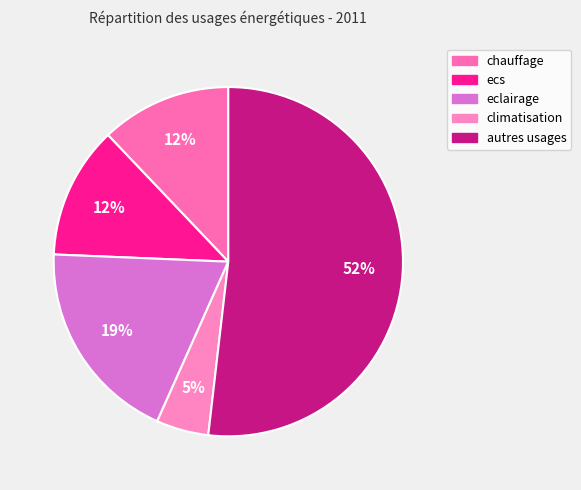

To the nearest percent, what is the combined percentage of chauffage and climatisation?

17%